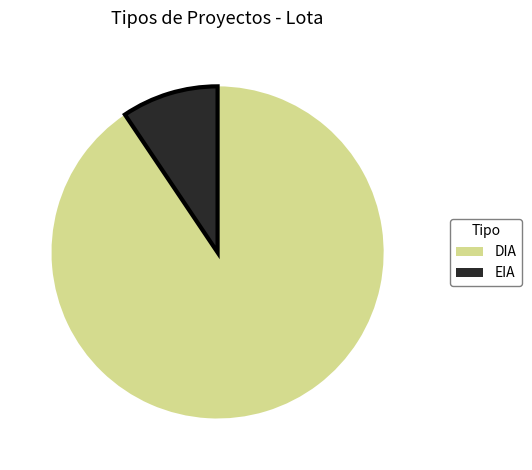

Count the number of slices in the pie.

2